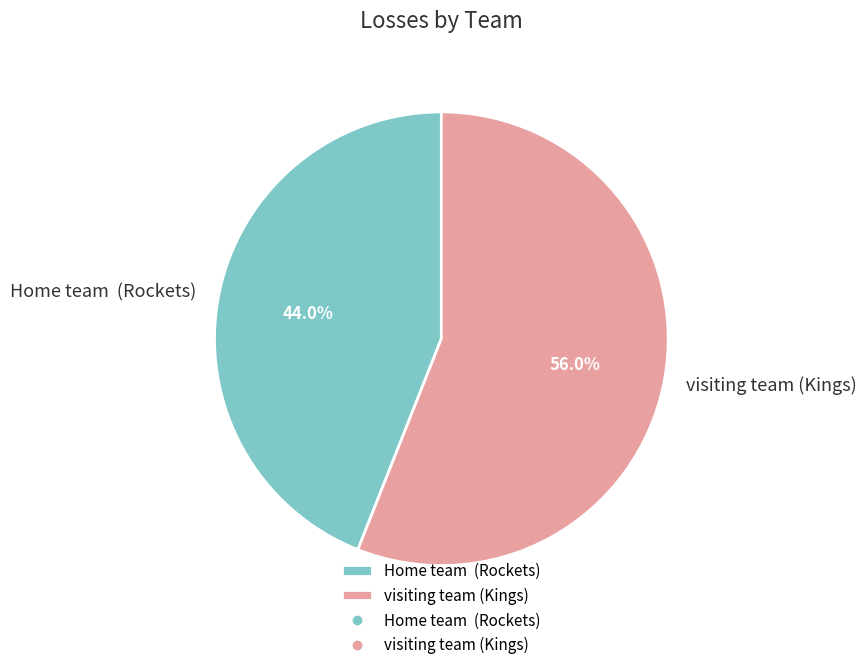

Between visiting team (Kings) and Home team (Rockets), which is larger?

visiting team (Kings)